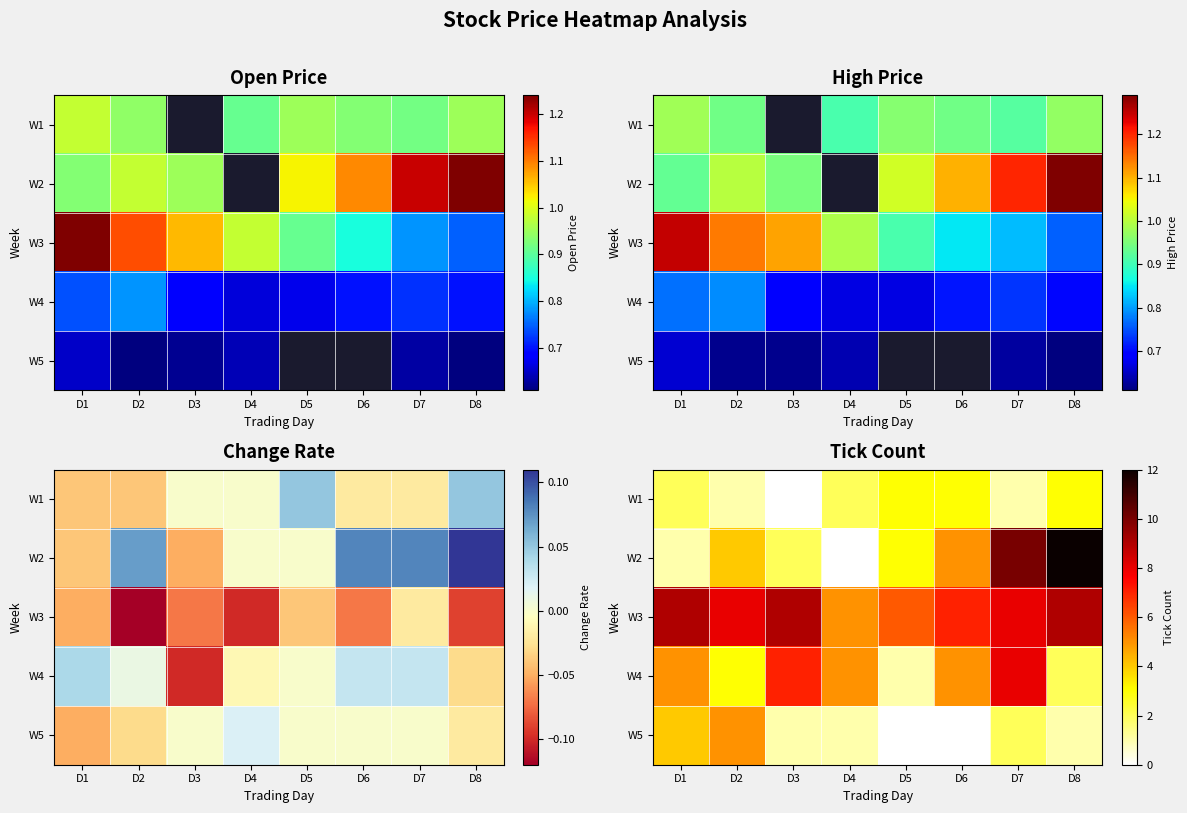

What is the total value across all series at D3?

19